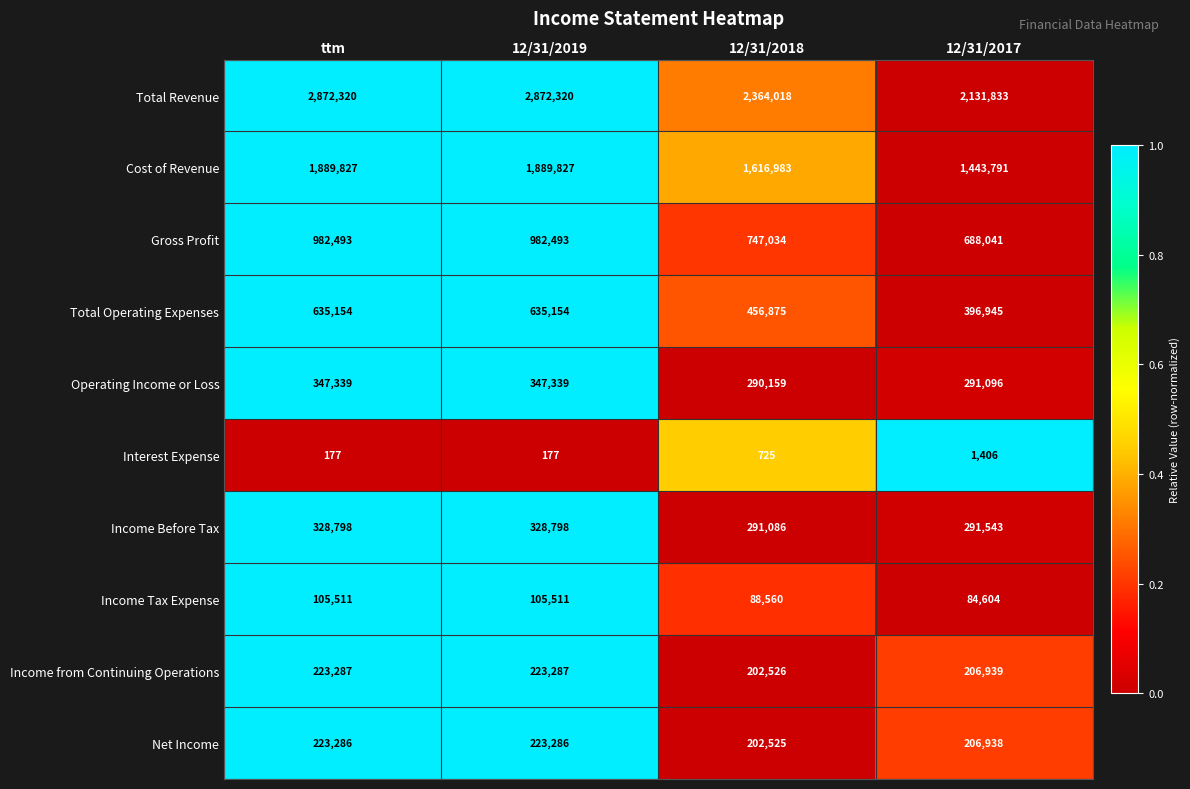

The value of Cost of Revenue at 12/31/2019 is 1889827. True or false?

True